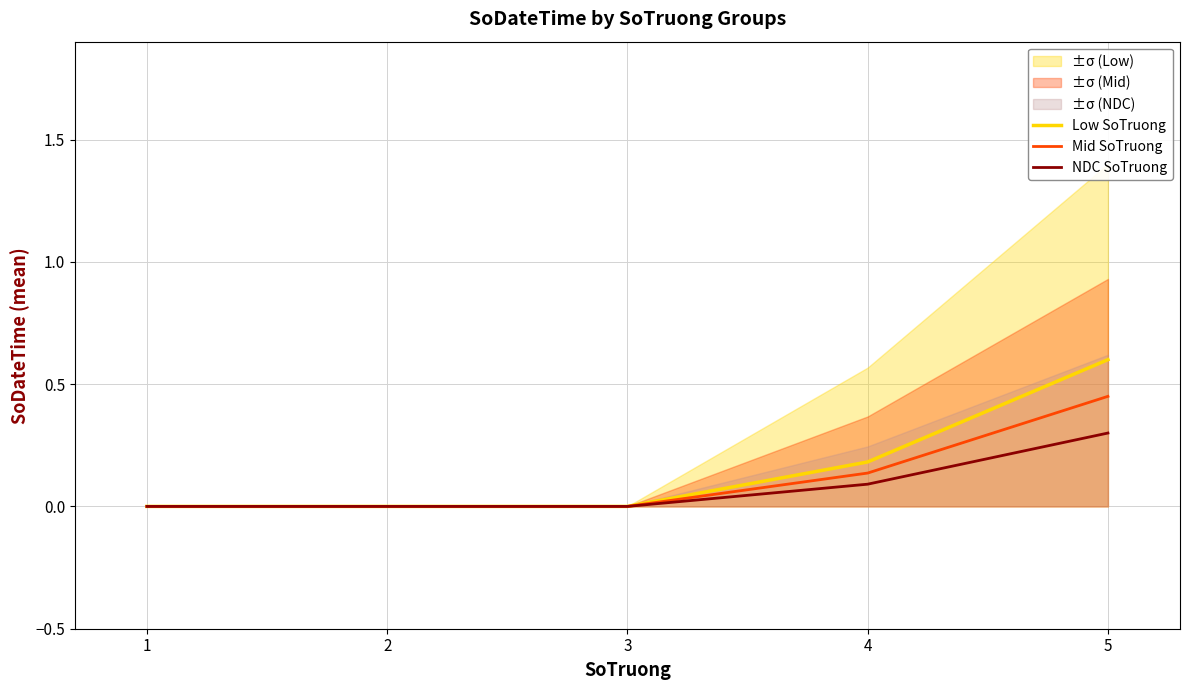

The value of Mid SoTruong at 3 is 0.2. True or false?

False